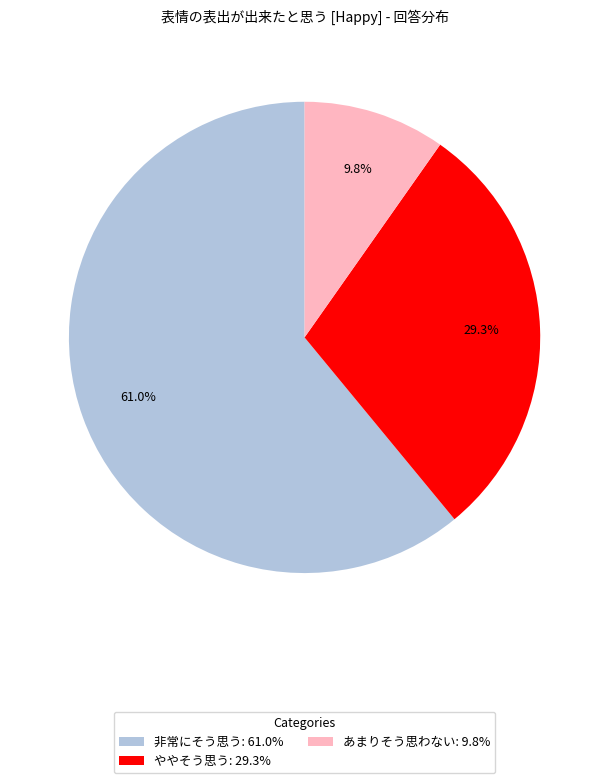

How much of the chart is everything except ややそう思う: 29.3%?

70.7%